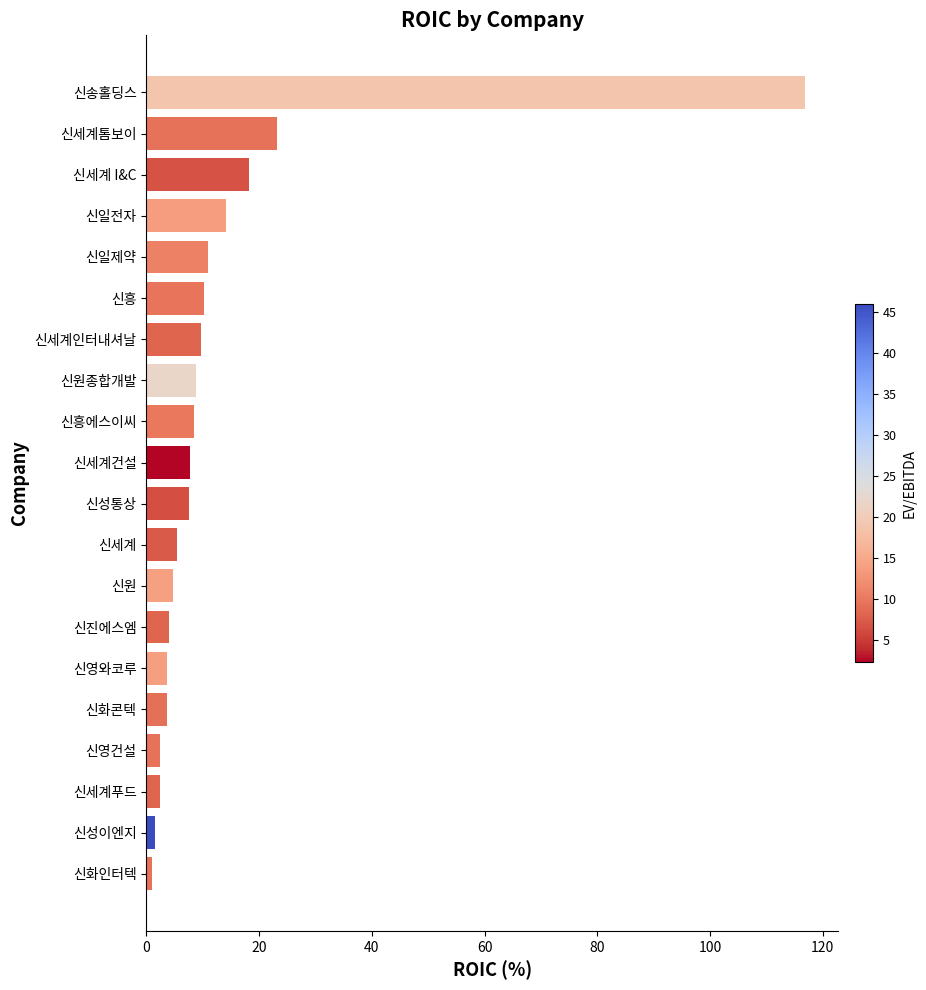

What is the change in value from 신영건설 to 신세계건설?

+5.3